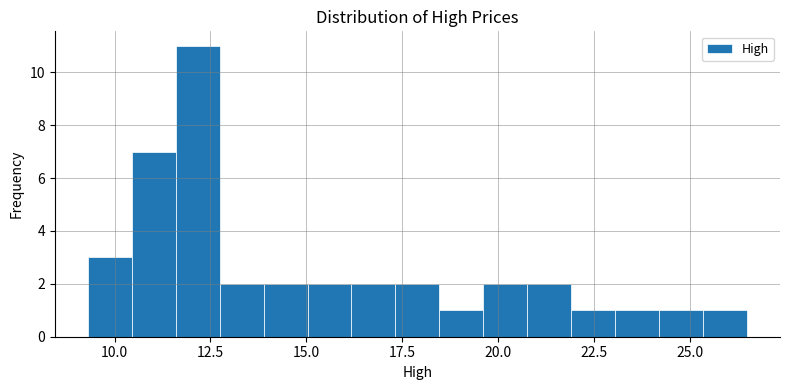

Around what value on the x-axis is the tallest bar? Give the approximate position of its centre, as read against the axis.

12.0